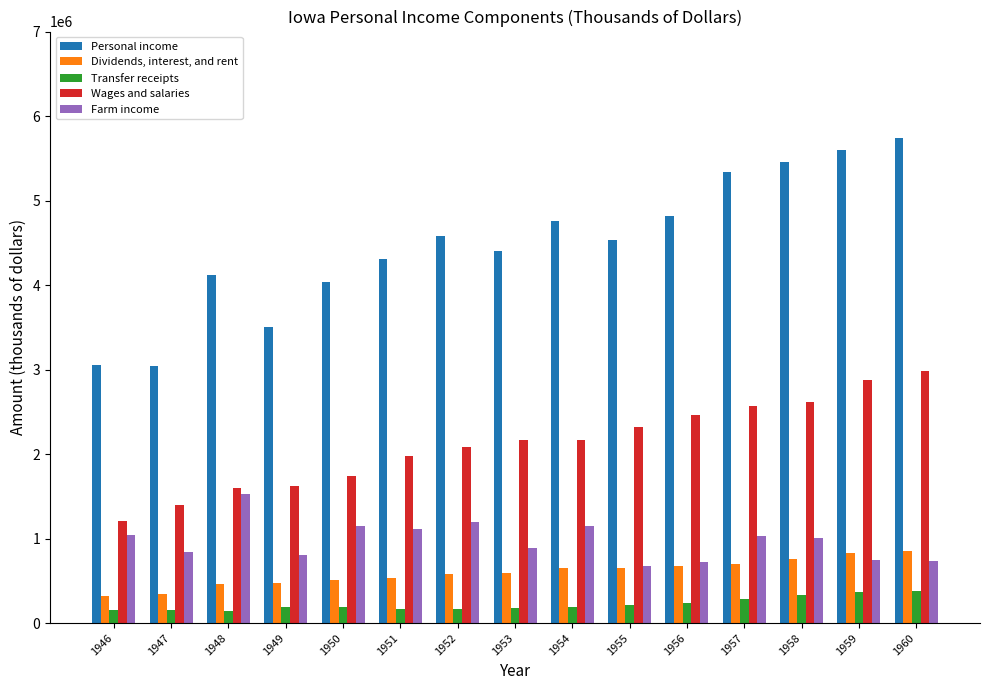

What is the difference between the maximum and second lowest values in the Farm income series?

807579